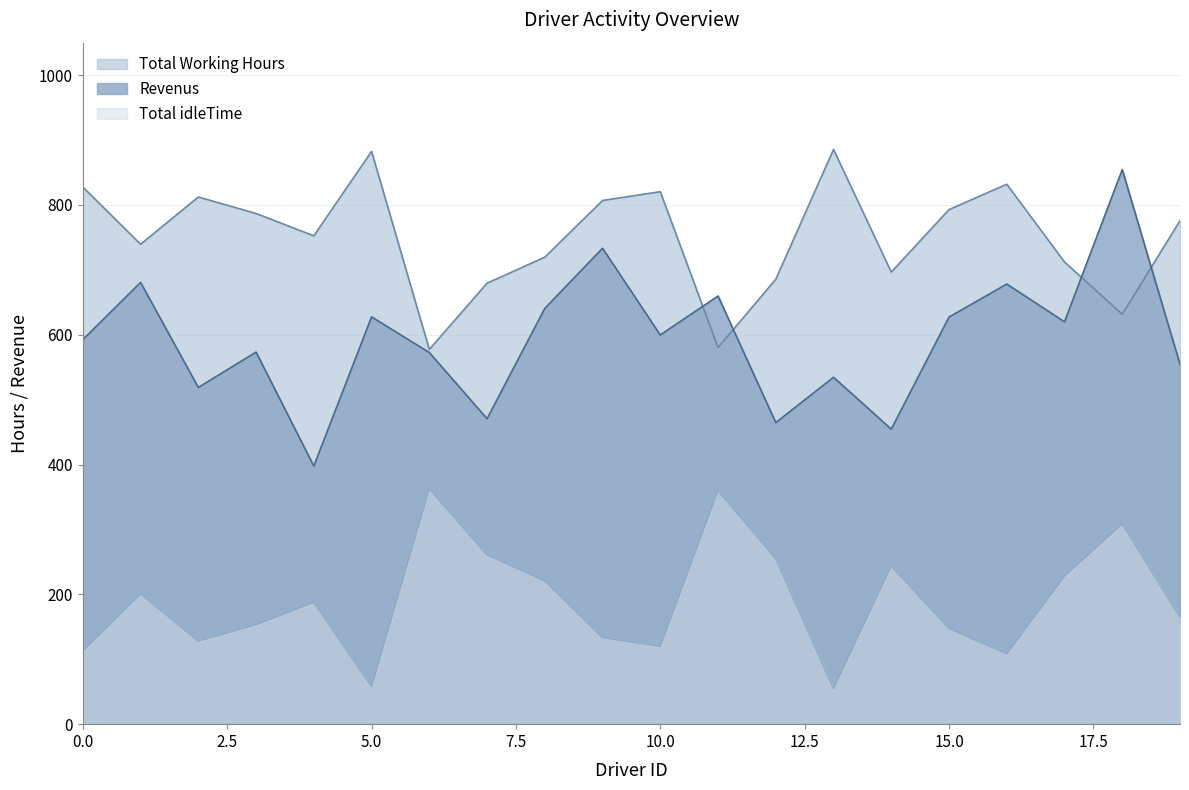

Reading left to right, list all the values displayed in this chart.

Revenus: 0=592.4	1=680.6	2=518.8	3=573.2	4=397.6	5=627.5	6=572.6	7=470.6	8=640.5	9=733.2	10=599.6	11=659.7	12=464.6	13=534.5	14=454.5	15=627.2	16=678.1	17=619.9	18=854.5	19=554.4
Total Working Hours: 0=827.6	1=739.4	2=812.2	3=786.8	4=752.4	5=882.5	6=577.4	7=679.4	8=719.5	9=806.8	10=820.4	11=580.3	12=685.4	13=885.5	14=696.5	15=792.8	16=831.9	17=712.1	18=631.5	19=775.6
Total idleTime: 0=112.4	1=200.6	2=127.8	3=153.2	4=187.6	5=57.5	6=362.6	7=260.6	8=220.5	9=133.2	10=119.6	11=359.7	12=254.6	13=54.5	14=243.5	15=147.2	16=108.1	17=227.9	18=308.5	19=164.4